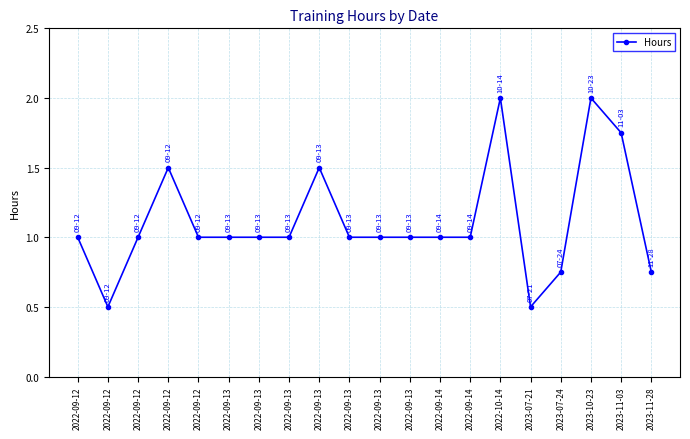

How many lines are shown in the chart?

1